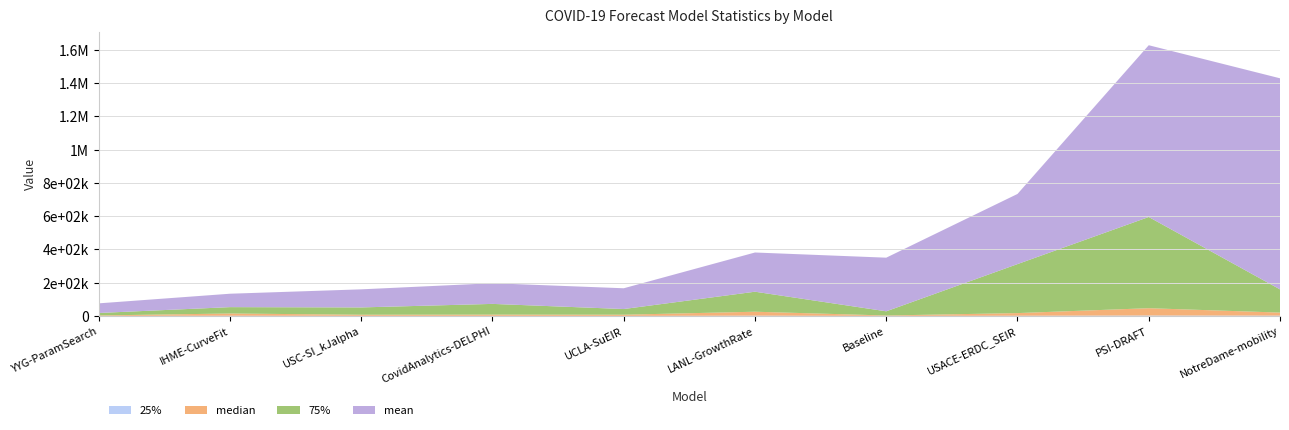

Reading right to left, transcribe all the data shown in this chart.

25%: NotreDame-mobility=1916.3	PSI-DRAFT=2597.0	USACE-ERDC_SEIR=1381.0	Baseline=409.0	LANL-GrowthRate=1818.9	UCLA-SuEIR=391.4	CovidAnalytics-DELPHI=661.0	USC-SI_kJalpha=676.0	IHME-CurveFit=1362.9	YYG-ParamSearch=365.3
median: NotreDame-mobility=18386.6	PSI-DRAFT=44100.0	USACE-ERDC_SEIR=15917.9	Baseline=2387.0	LANL-GrowthRate=23718.5	UCLA-SuEIR=7142.0	CovidAnalytics-DELPHI=7396.0	USC-SI_kJalpha=6724.0	IHME-CurveFit=13480.2	YYG-ParamSearch=2744.6
75%: NotreDame-mobility=139417.8	PSI-DRAFT=548352.5	USACE-ERDC_SEIR=294490.5	Baseline=25147.8	LANL-GrowthRate=120230.5	UCLA-SuEIR=34088.5	CovidAnalytics-DELPHI=64493.0	USC-SI_kJalpha=43896.5	IHME-CurveFit=38223.6	YYG-ParamSearch=14787.1
mean: NotreDame-mobility=1269261.3	PSI-DRAFT=1032716.1	USACE-ERDC_SEIR=421794.8	Baseline=322502.0	LANL-GrowthRate=235786.9	UCLA-SuEIR=124914.7	CovidAnalytics-DELPHI=124340.2	USC-SI_kJalpha=108782.4	IHME-CurveFit=80644.9	YYG-ParamSearch=57931.4